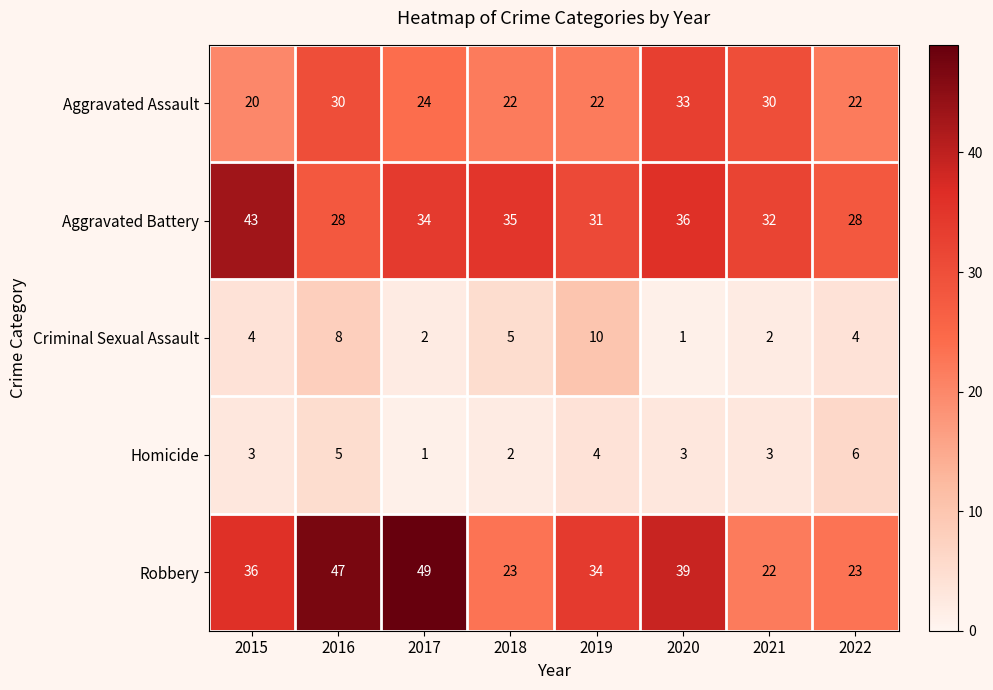

What is the total value across all series at 2017?

110